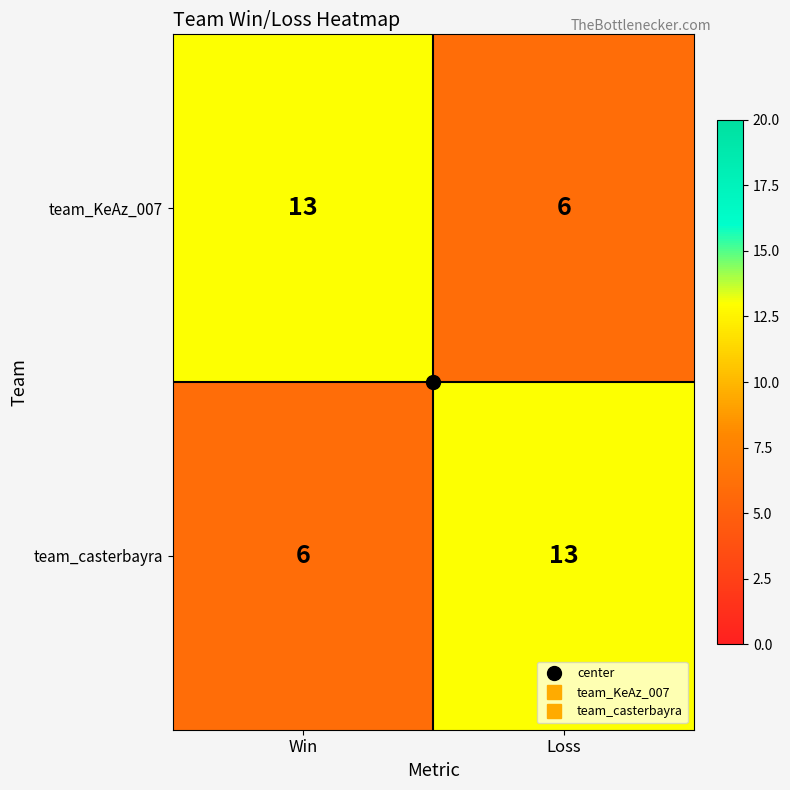

What is the difference between the team_KeAz_007 values at Loss and Win?

7